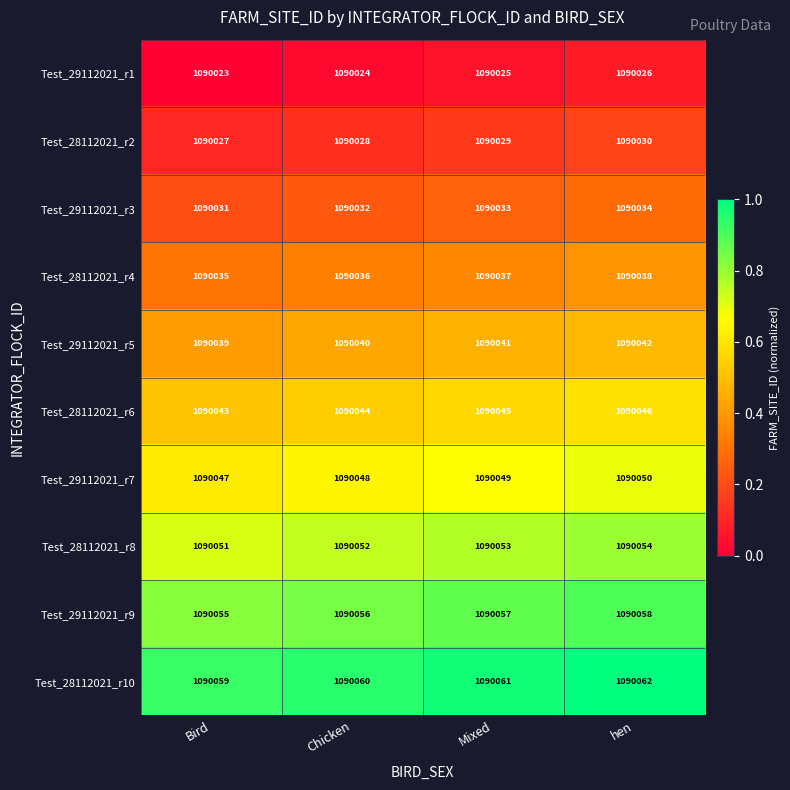

How many data points does each series have?

4